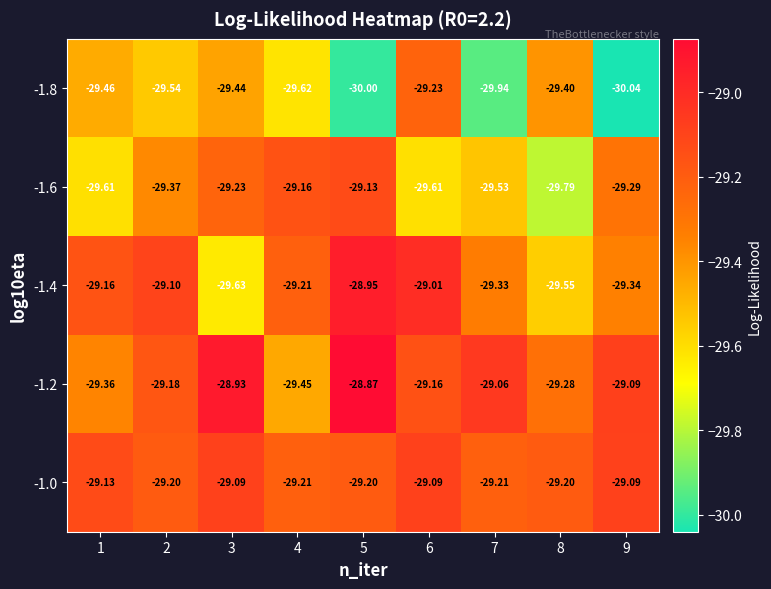

How many categories are shown in the chart?

9